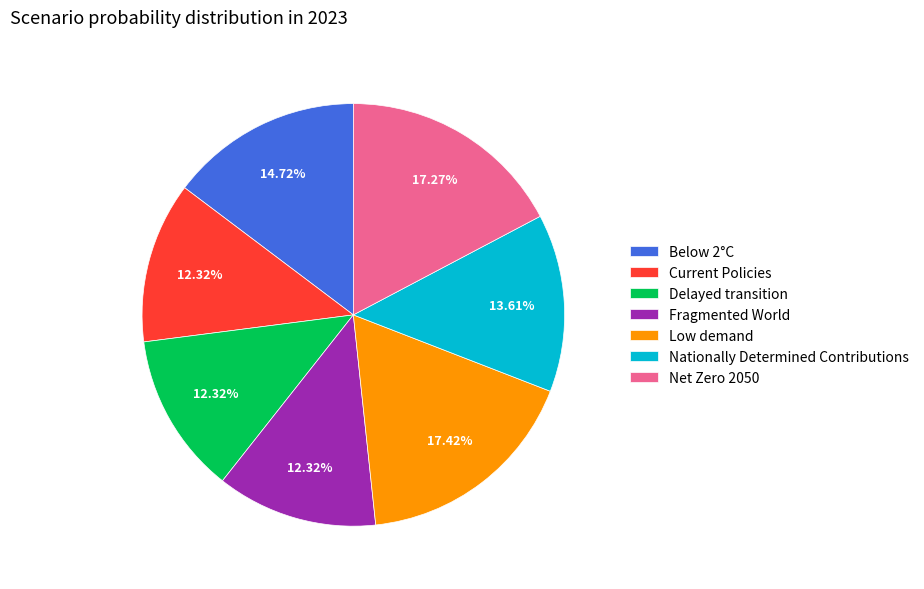

Combined, do Fragmented World and Current Policies account for over 50%?

No